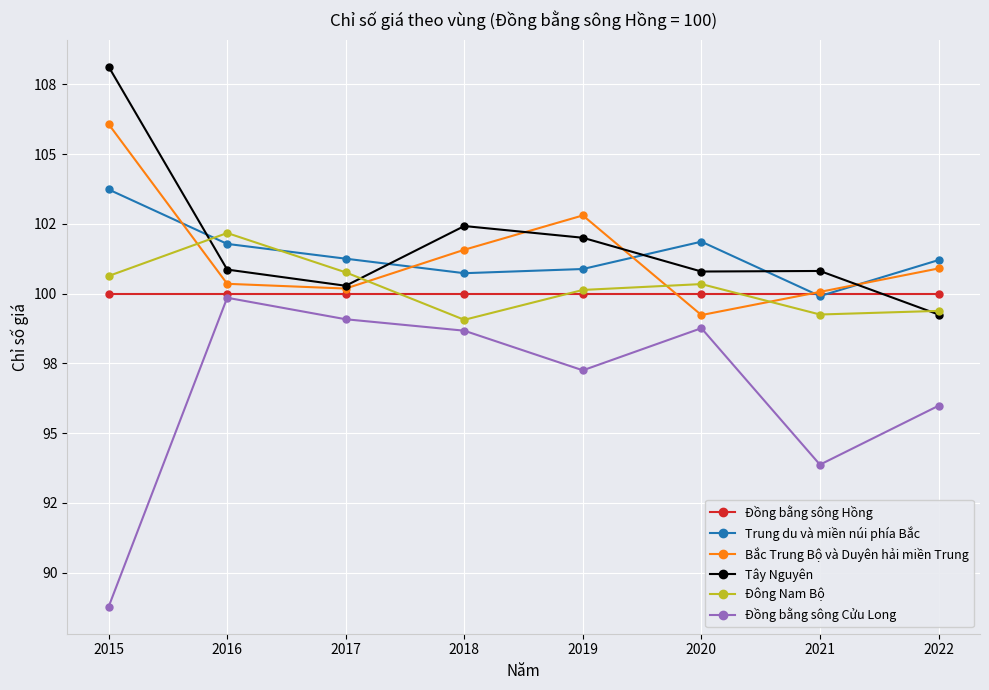

What is the difference between the highest and lowest values at 2015?

19.3